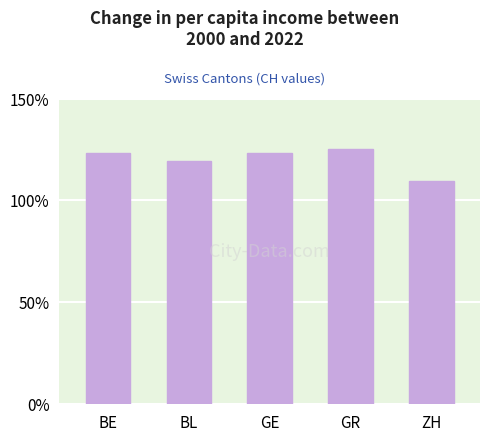

What is the change in value from BL to GE?

+3.8